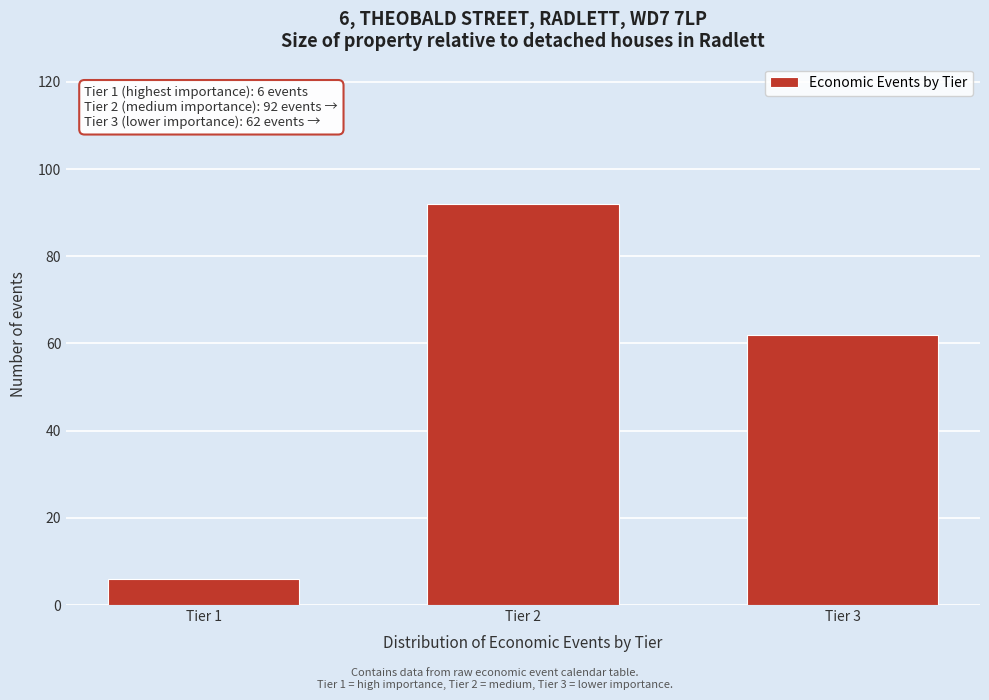

Reading left to right, list all the values displayed in this chart.

6	92	62